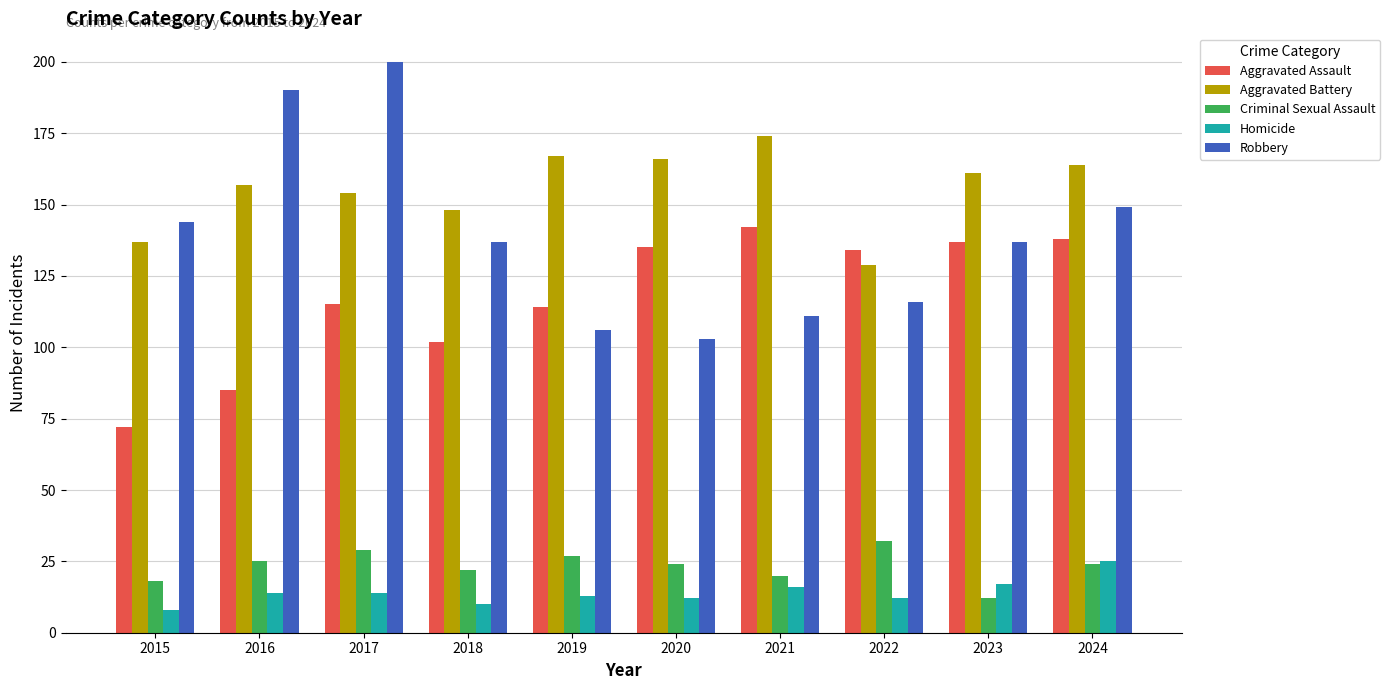

At how many categories does at least one series exceed 46?

10